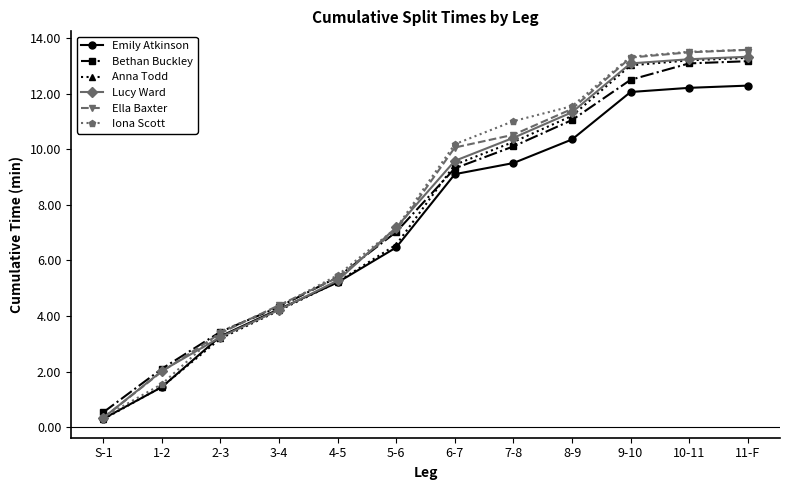

Is the value of Bethan Buckley at 1-2 greater than the value of Emily Atkinson at 7-8?

No